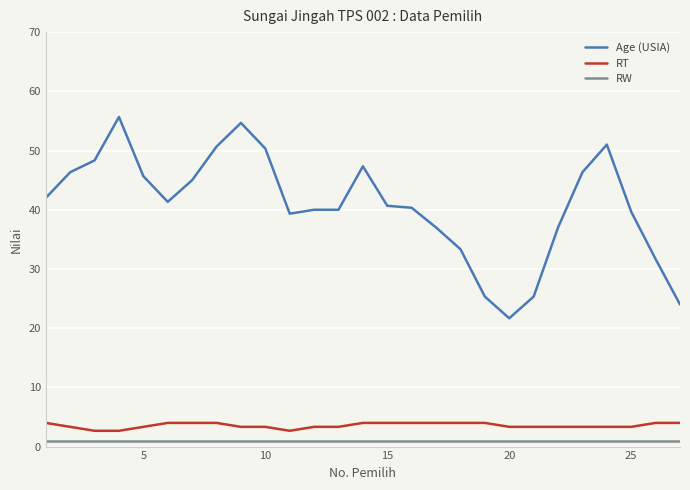

Which series has the largest total across all categories?

Age (USIA)